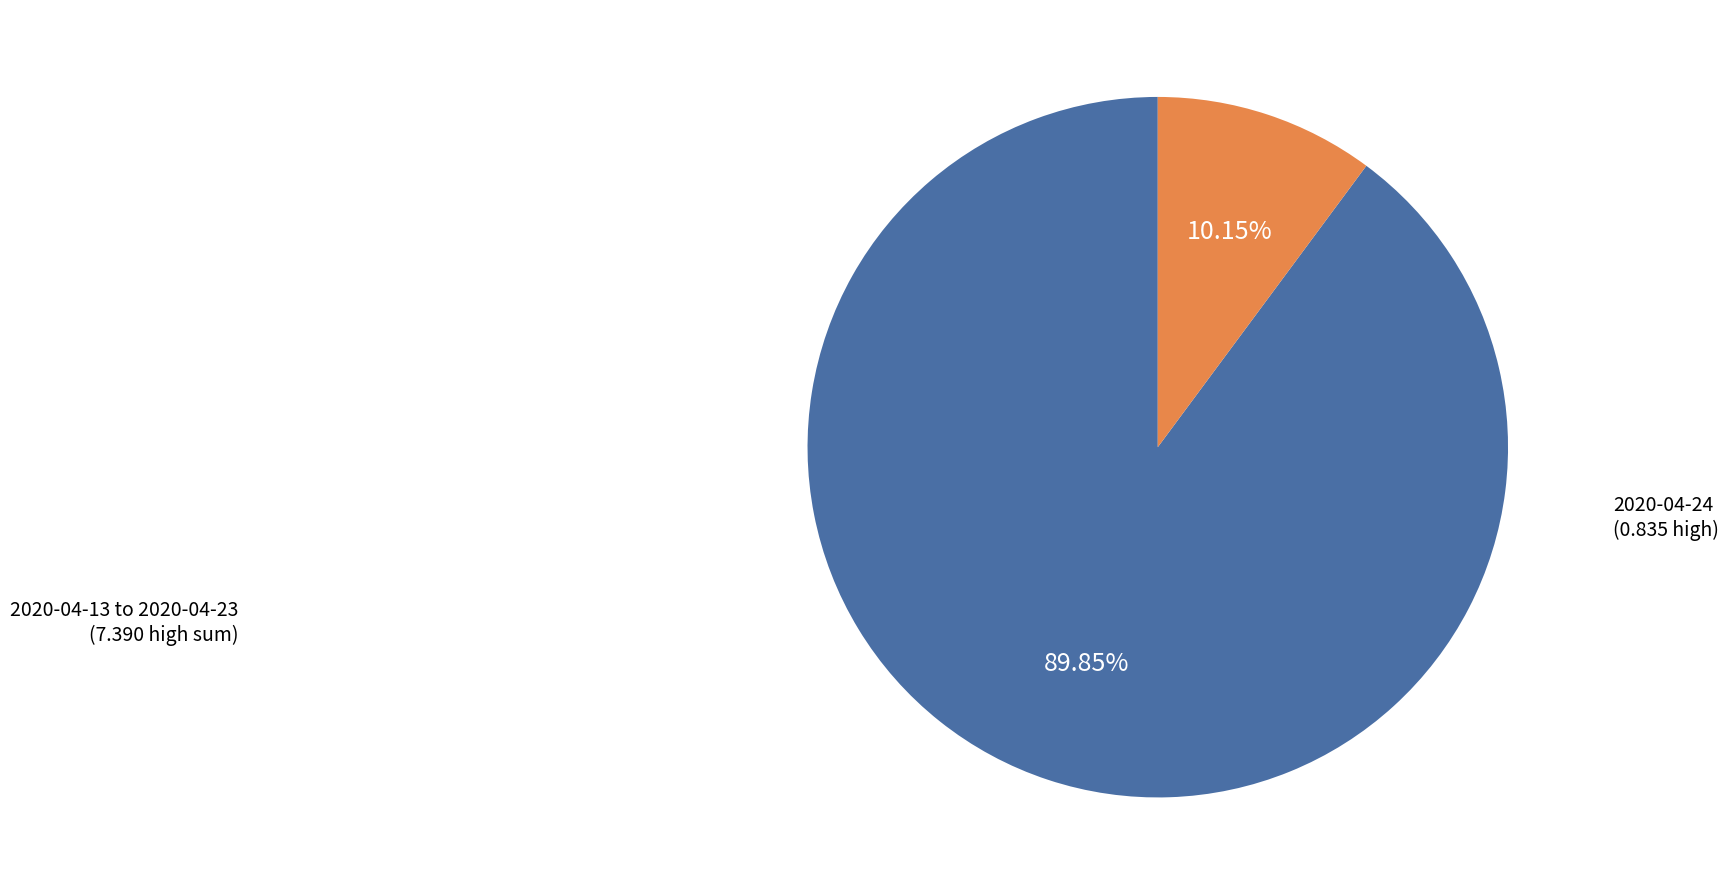

Is there any slice that represents more than half of the pie?

Yes